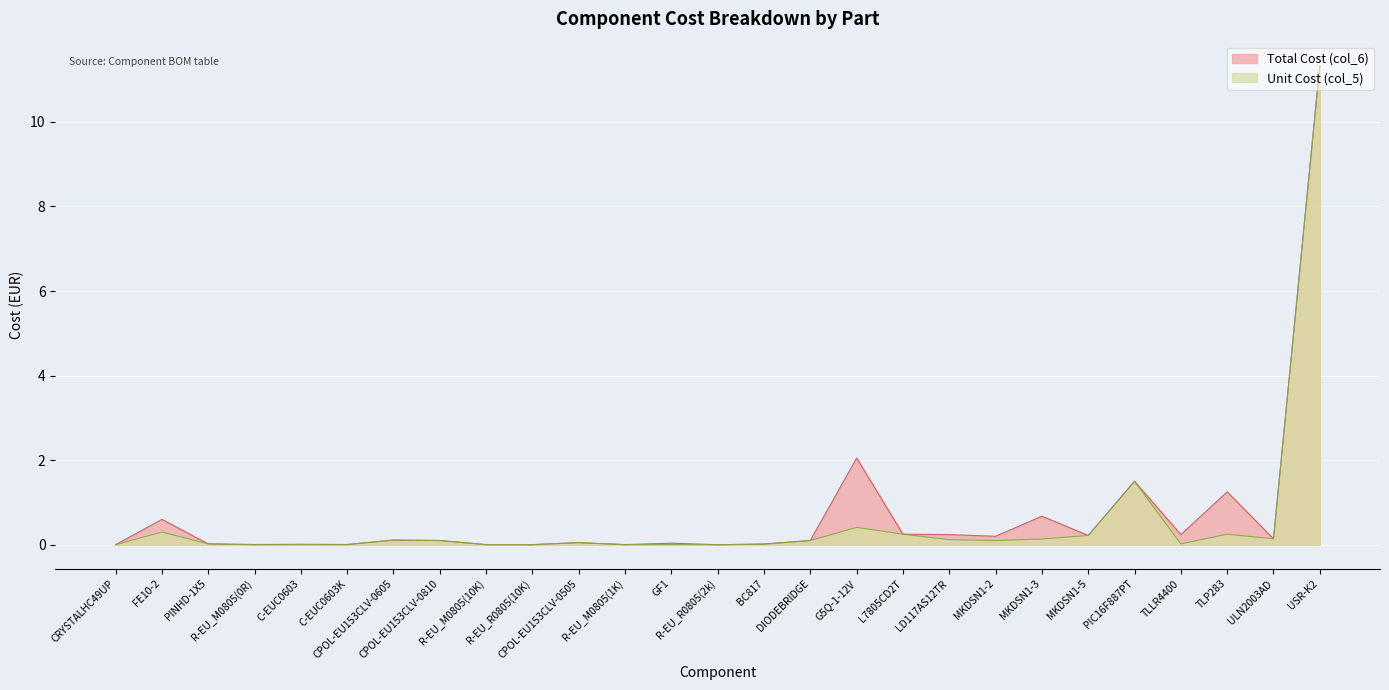

Which series changed the most between BC817 and ULN2003AD?

Unit Cost (col_5)